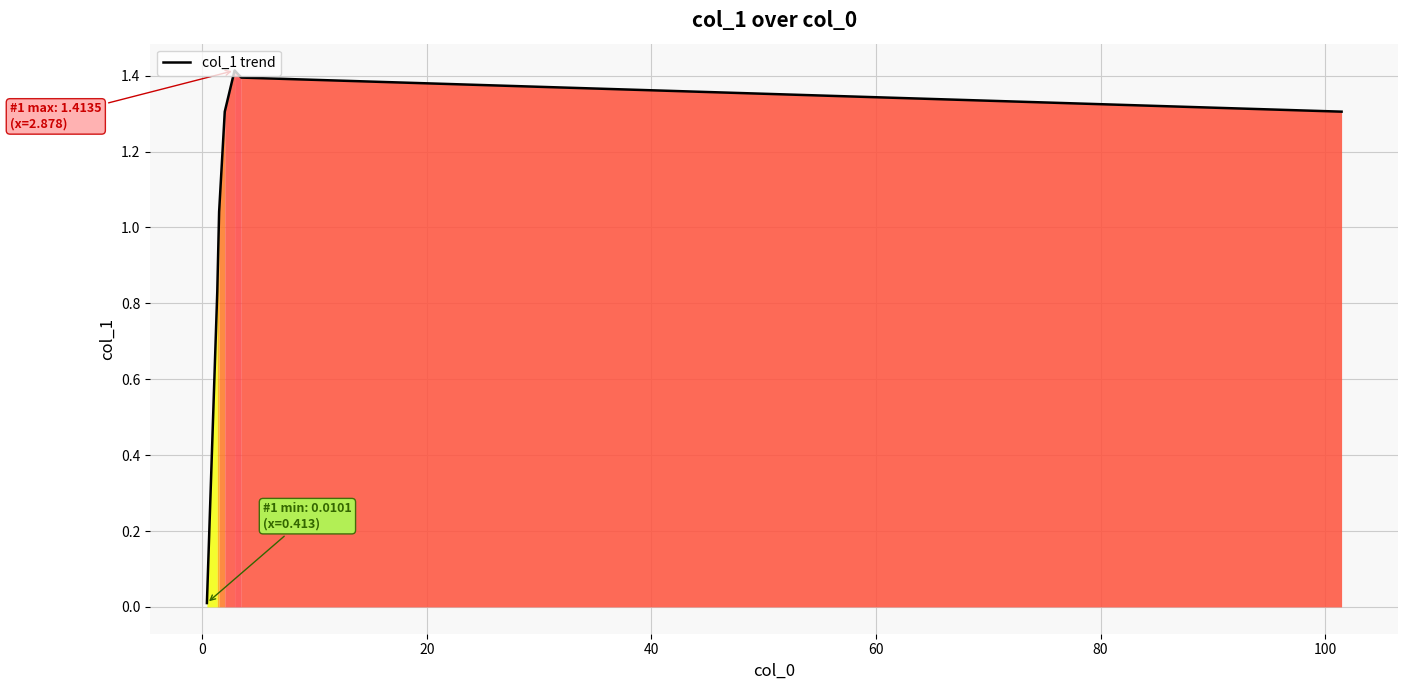

What is the difference between the maximum and minimum values?

1.4